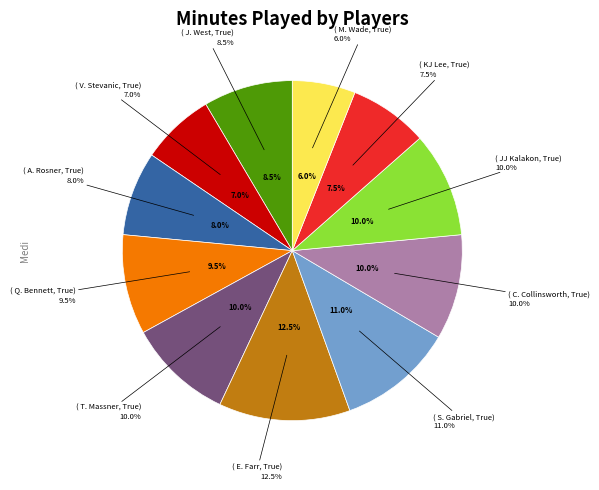

How many slices are in this pie chart?

11